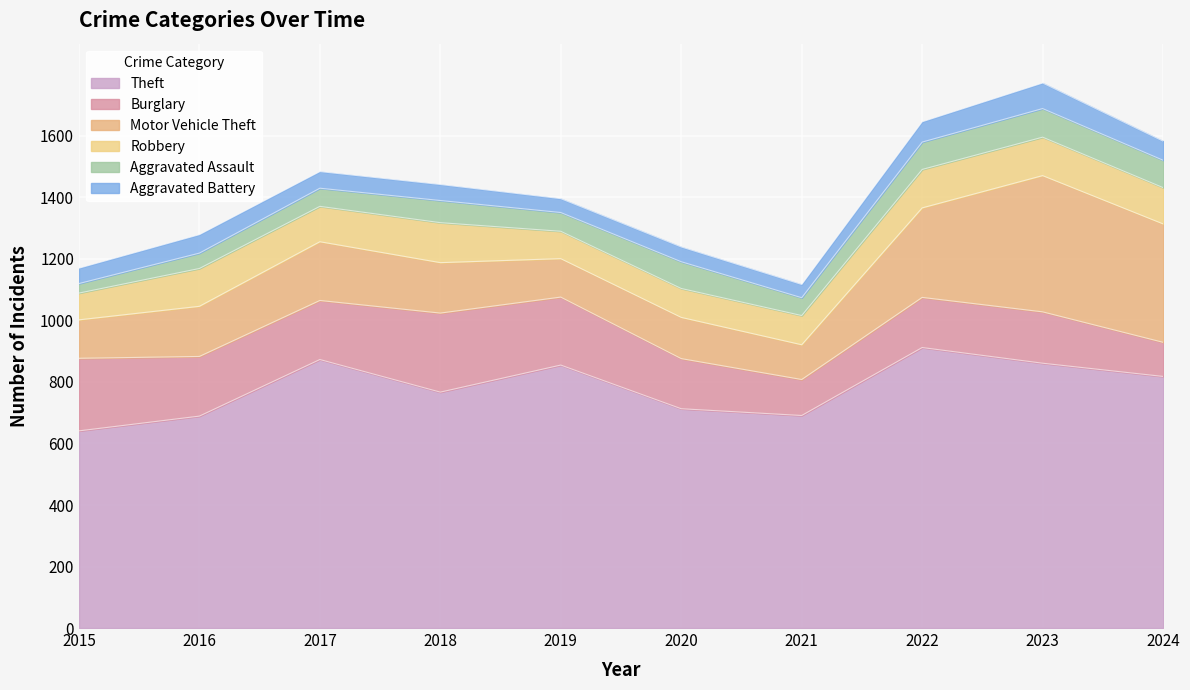

What is the sum of the Aggravated Assault values at 2020 and 2019?

148